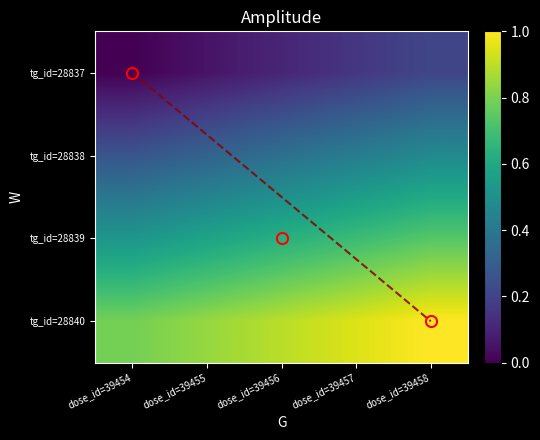

Is it true that tg_id=28840 equals 0.9 at dose_id=39457?

True